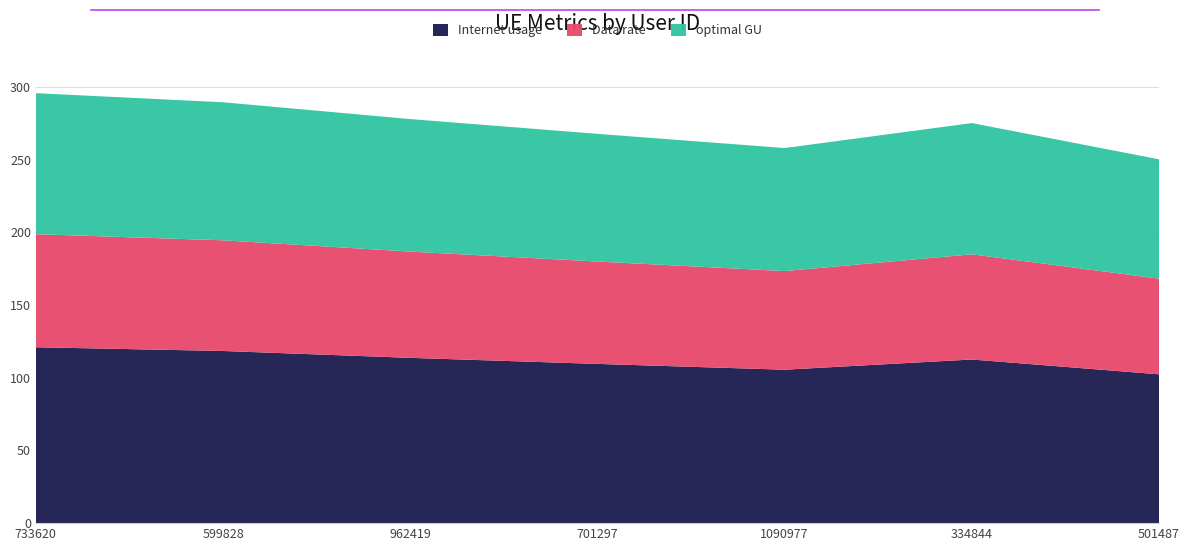

Reading right to left, transcribe all the data shown in this chart.

Internet usage: 501487=102.3	334844=112.5	1090977=105.5	701297=109.5	962419=113.7	599828=118.4	733620=120.9
Data rate: 501487=65.8	334844=72.3	1090977=67.8	701297=70.4	962419=73.1	599828=76.1	733620=77.8
optimal GU: 501487=82.1	334844=90.2	1090977=84.6	701297=87.8	962419=91.1	599828=94.9	733620=97.0